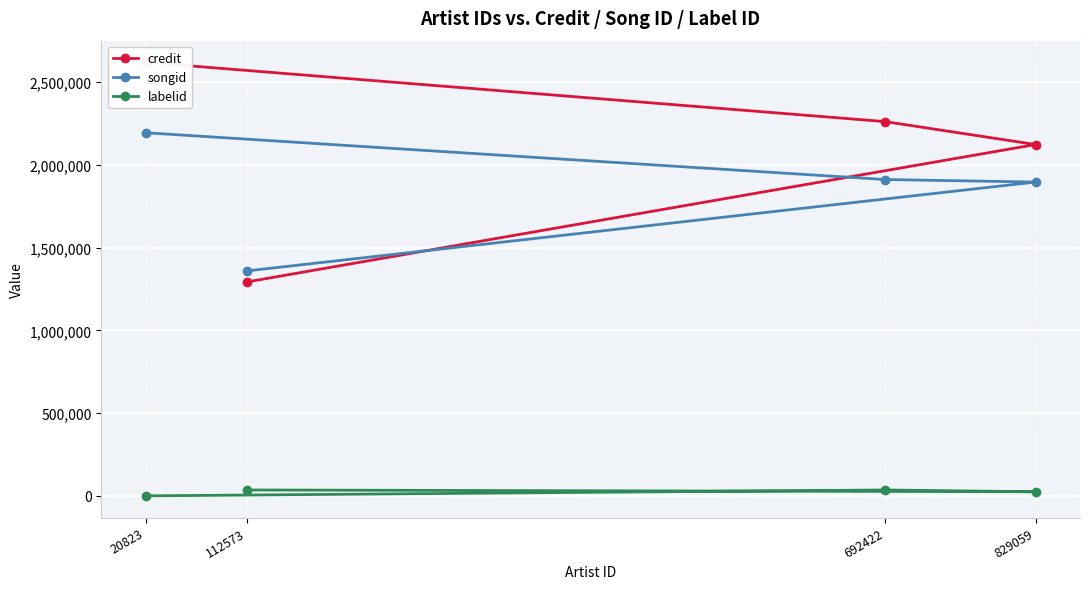

At which label does songid reach its minimum?

112573